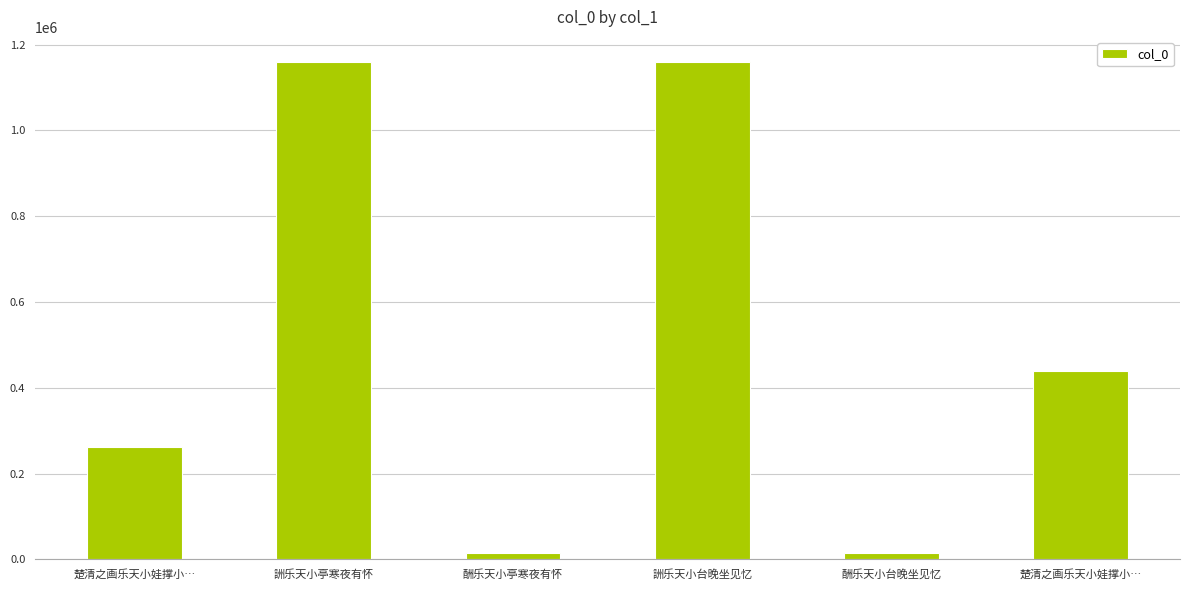

What is the difference between the second highest and minimum values?

1144956